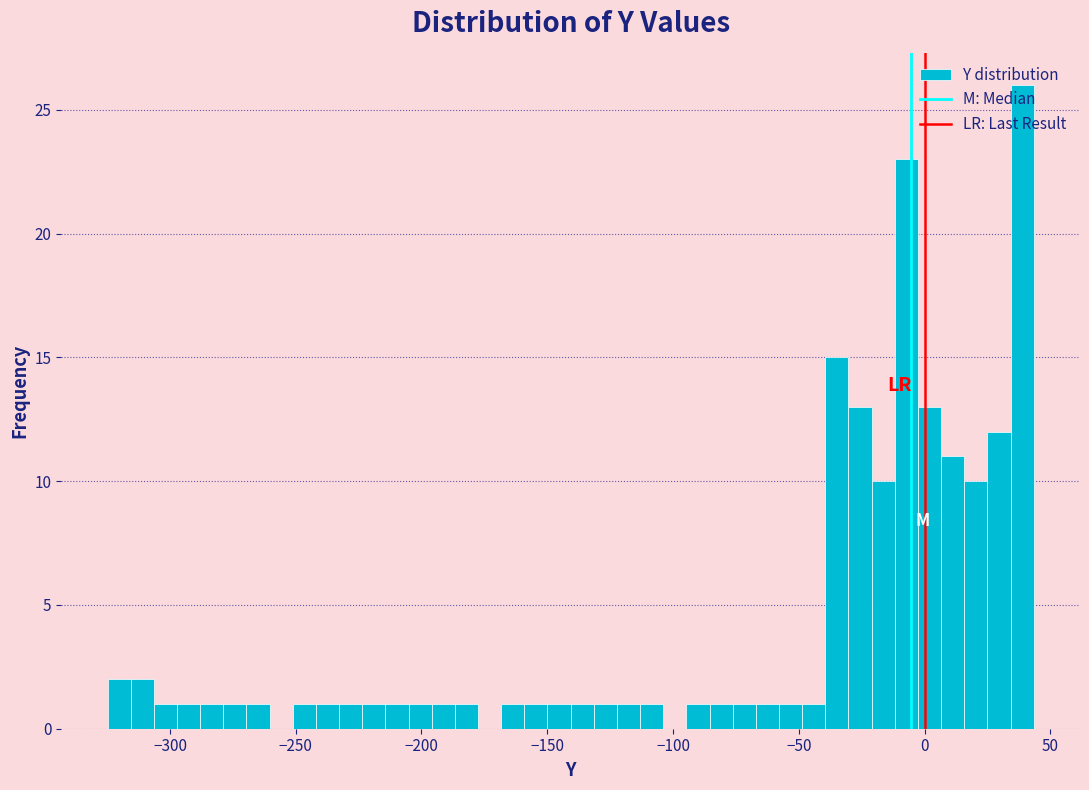

Read against the x-axis, roughly where is the centre of the tallest bar?

40